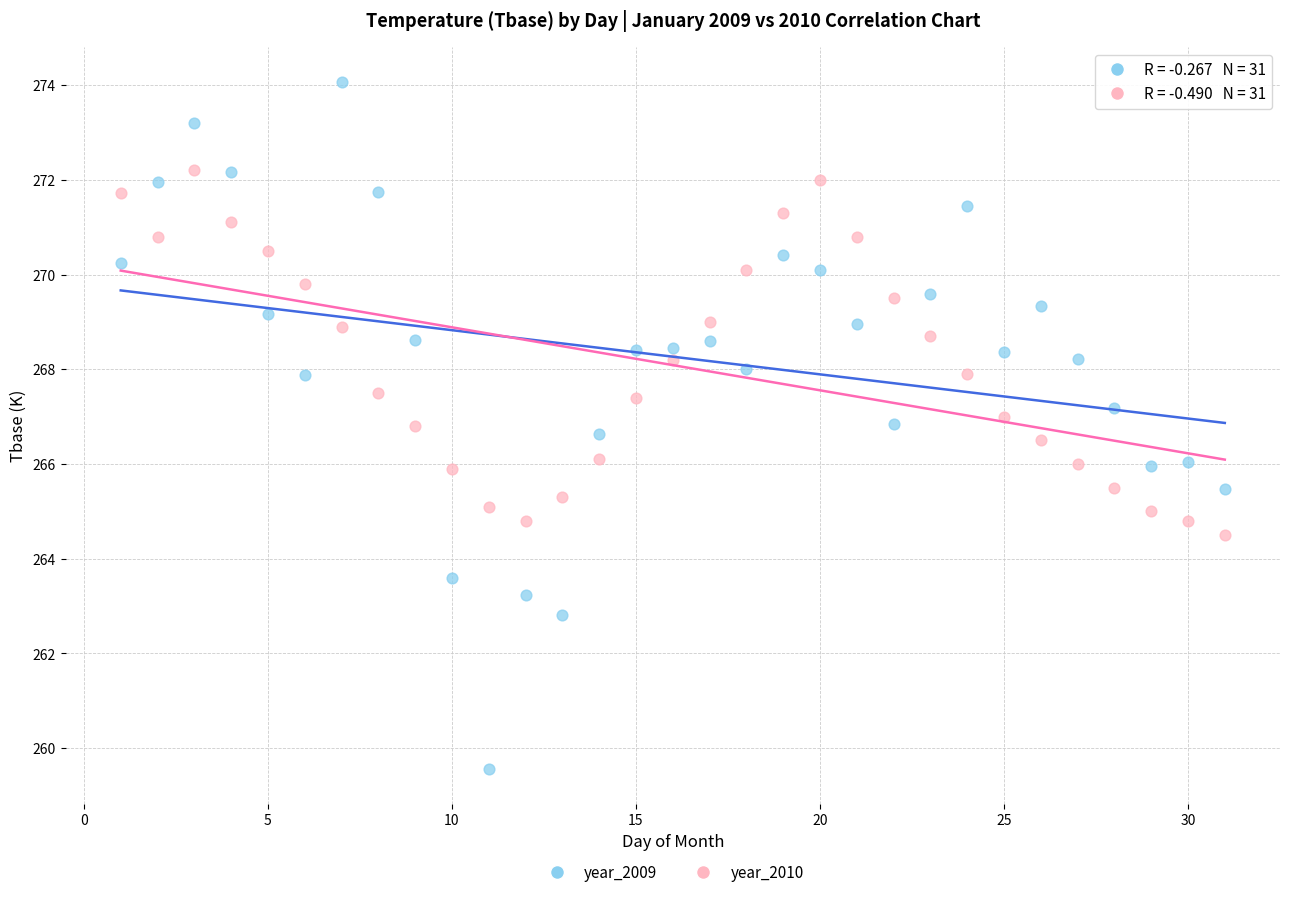

Across all data points, what is the range of Y values (max minus min)?

14.5